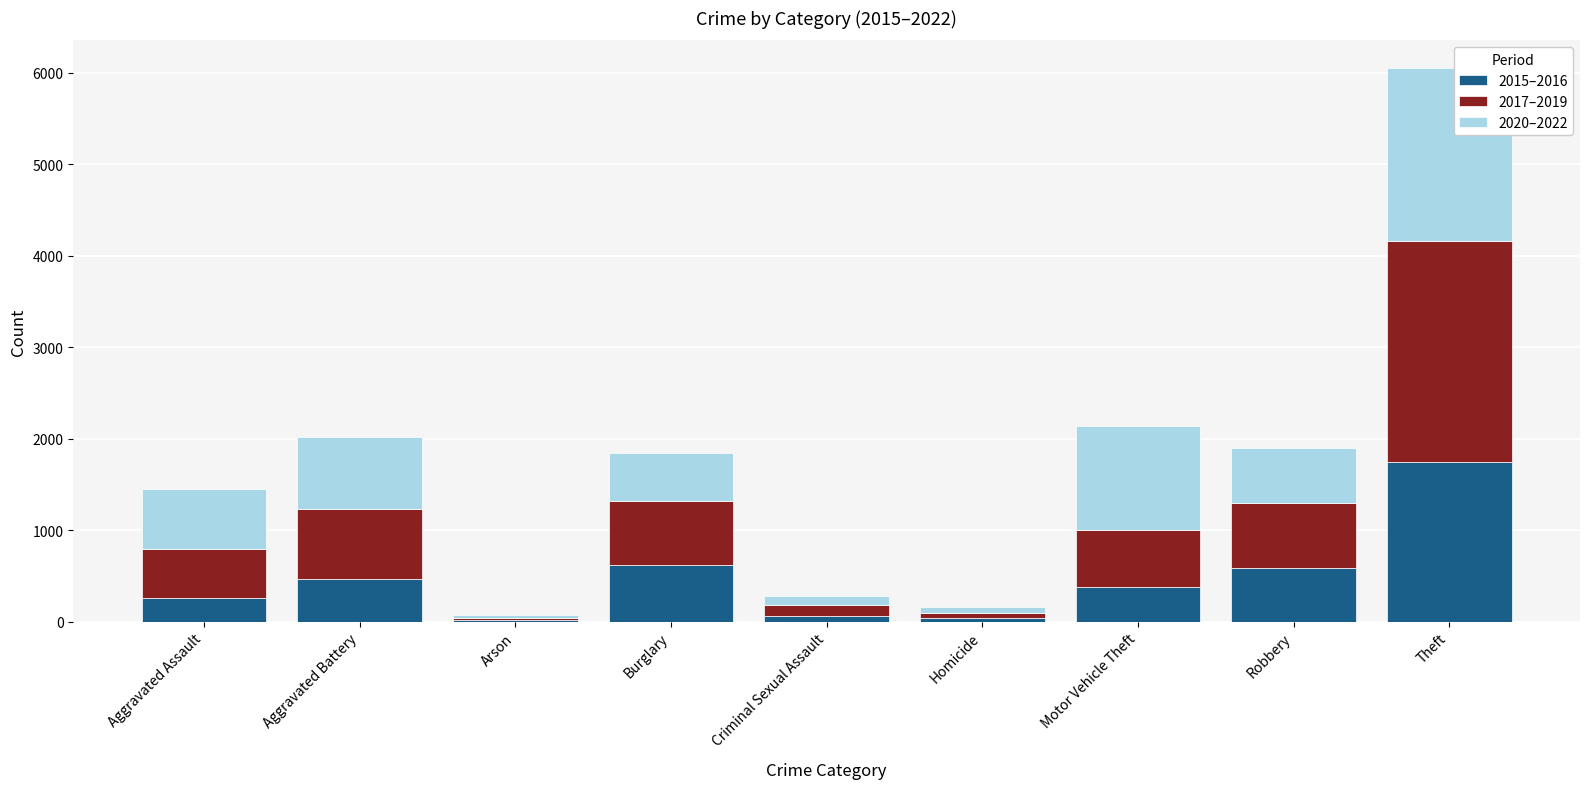

What is the average value of the 2015–2016 series?

464